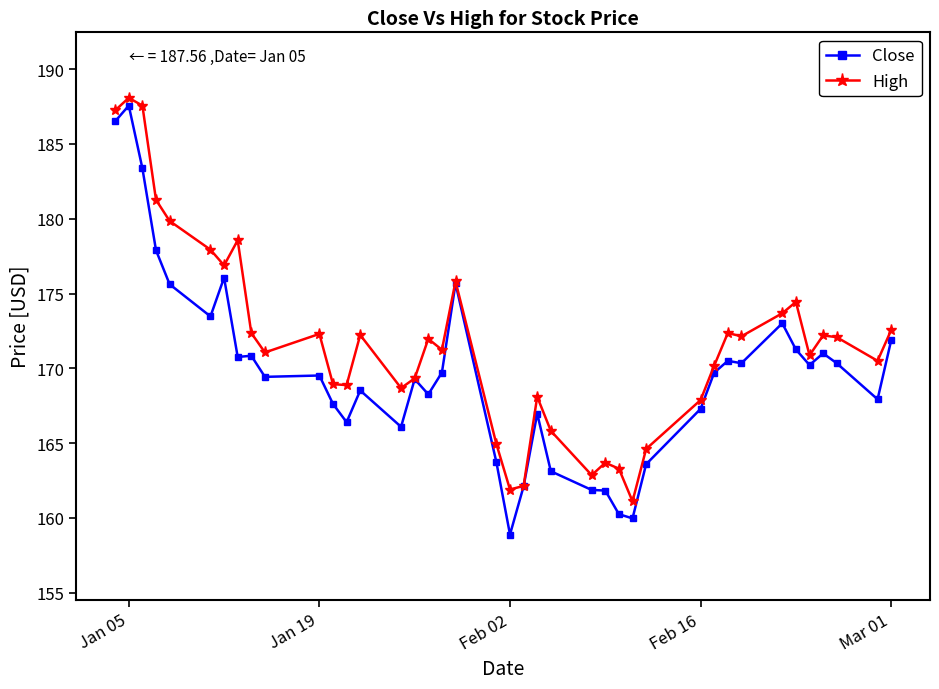

What are all the series names shown in the legend?

Close, High